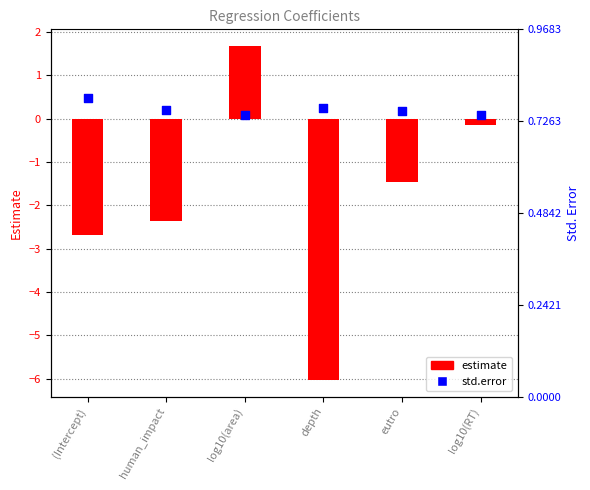

Which series contains the highest Y value?

estimate